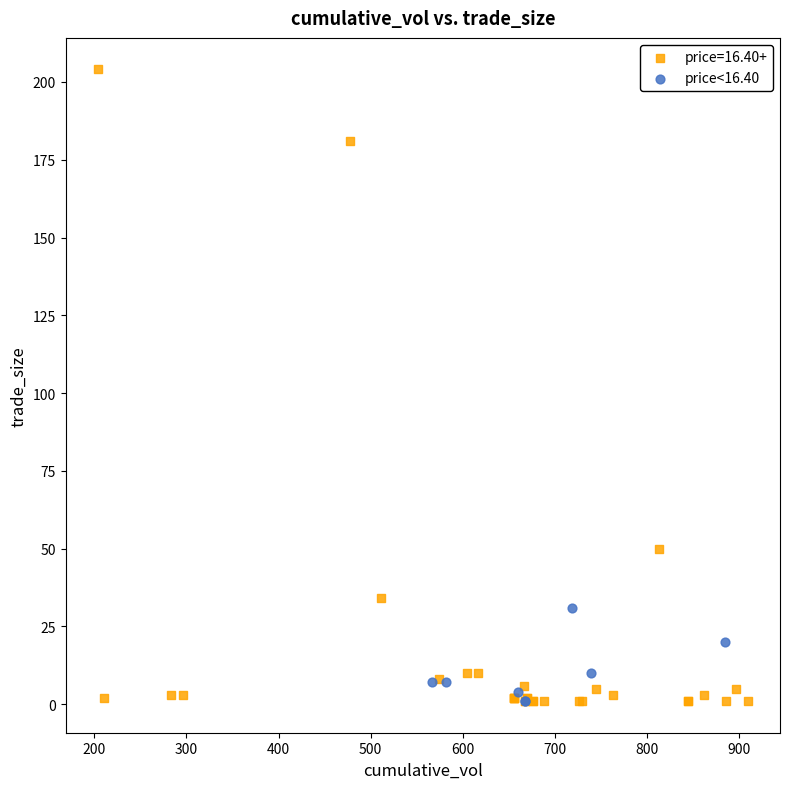

Which series has the widest spread of Y values?

price=16.40+